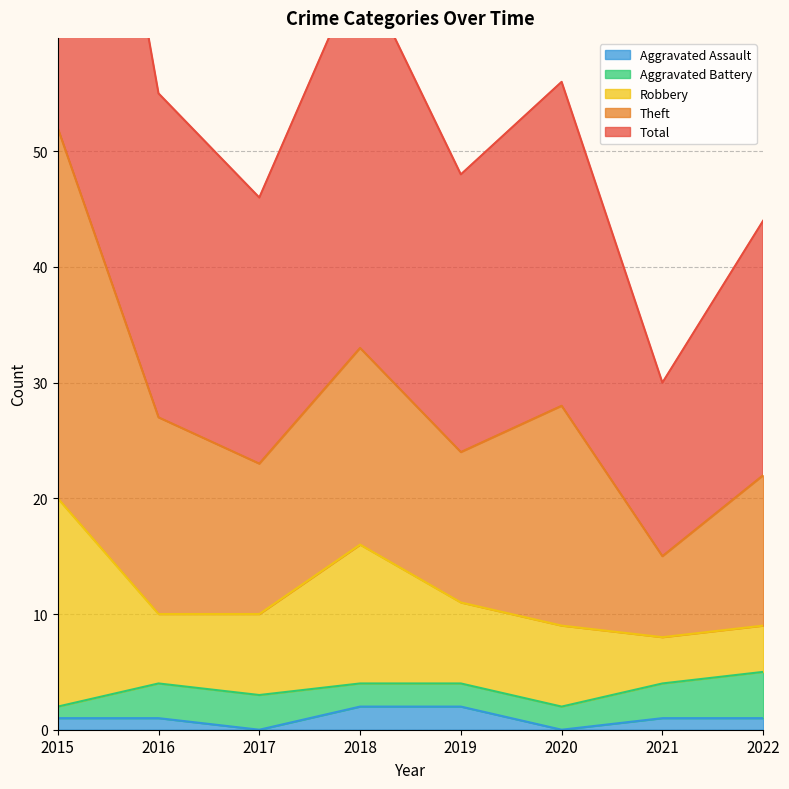

How many values in the Robbery series are below 7?

3